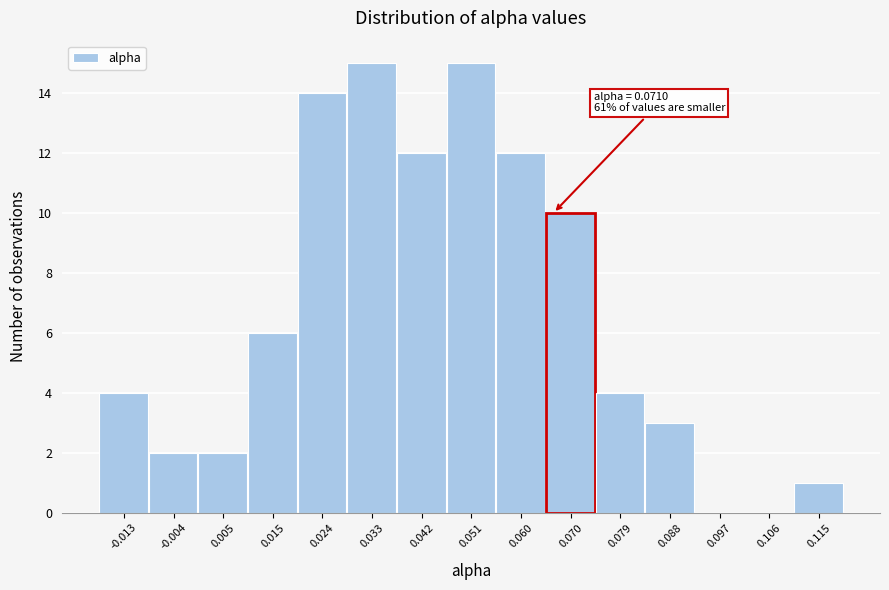

Reading right to left, transcribe all the data shown in this chart.

0.115=1	0.106=0	0.097=0	0.088=3	0.079=4	0.070=10	0.060=12	0.051=15	0.042=12	0.033=15	0.024=14	0.015=6	0.005=2	-0.004=2	-0.013=4